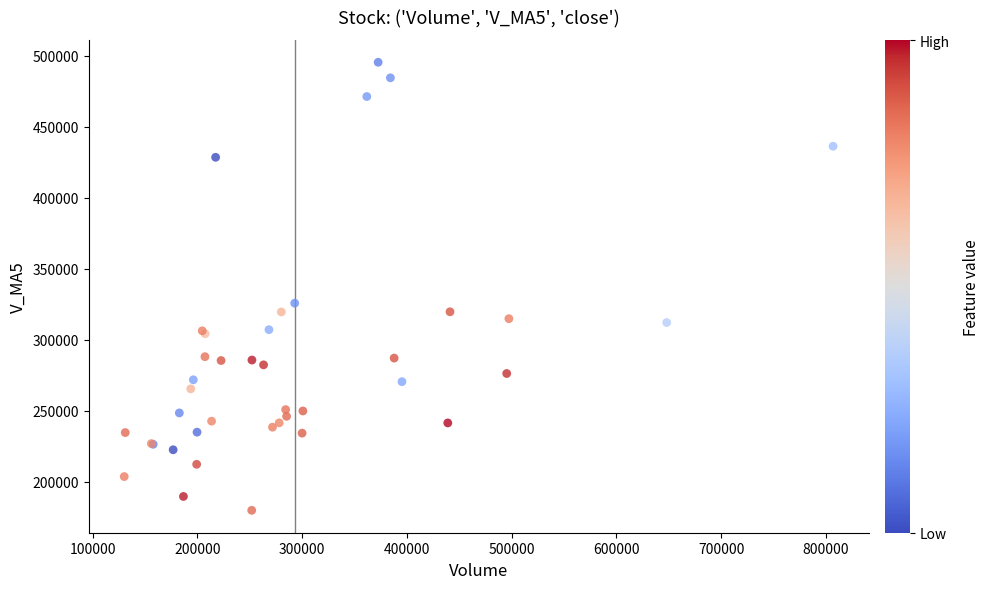

What Y value in the scatter plot is closest to 337625?

325733.4